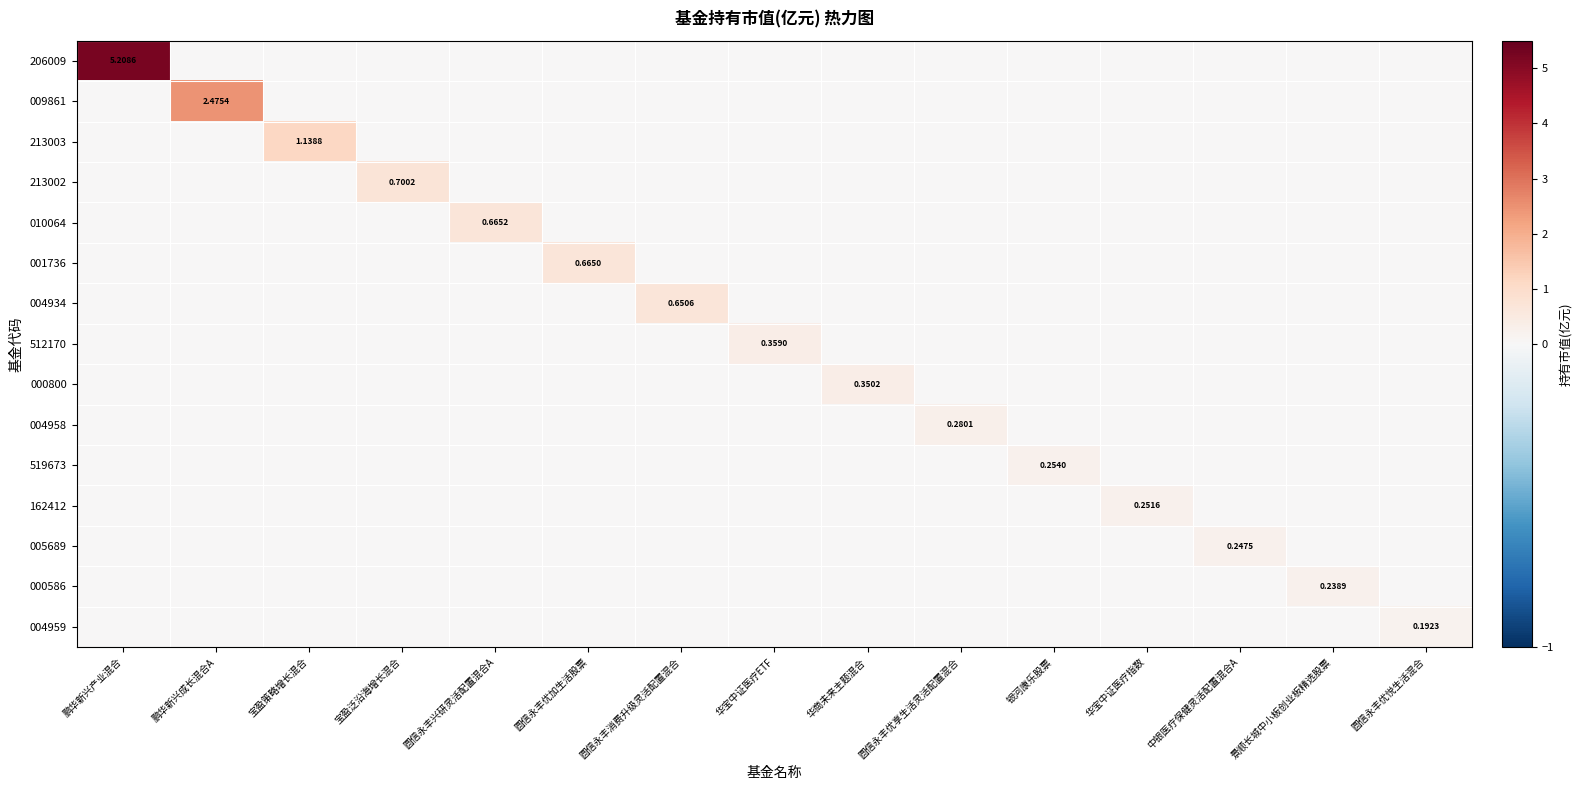

What is the spread (max minus min) of values at 华宝中证医疗指数?

0.3